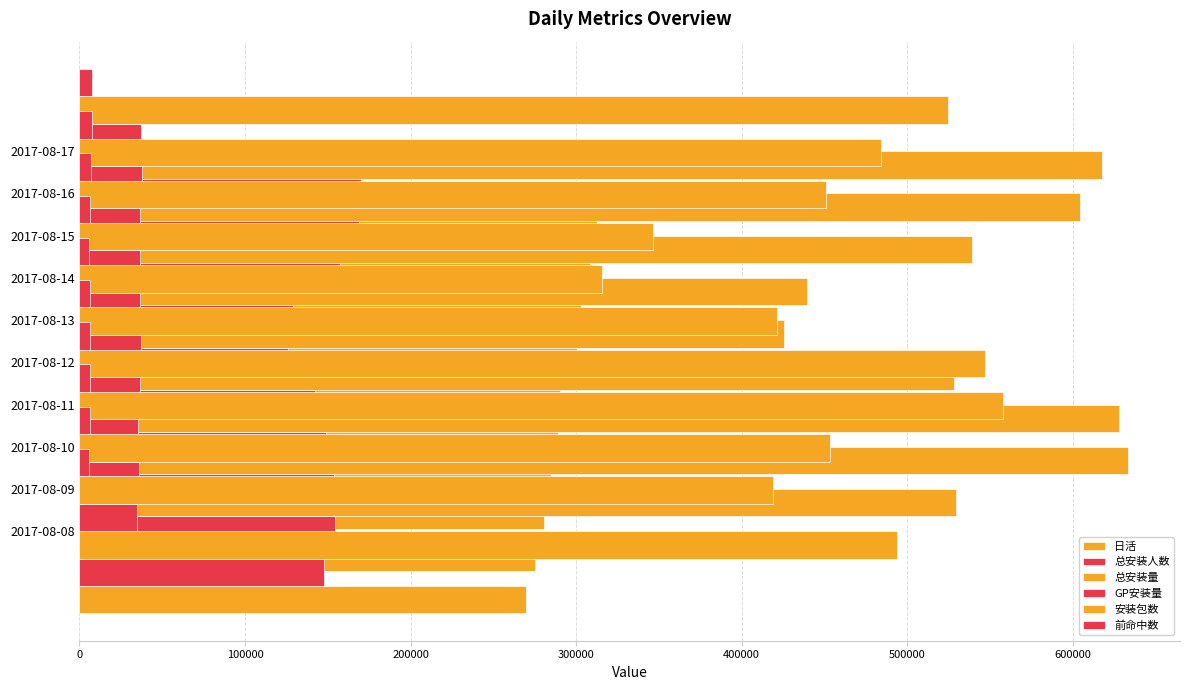

The GP安装量 series shows 11091 at 2017-08-11. True or false?

False